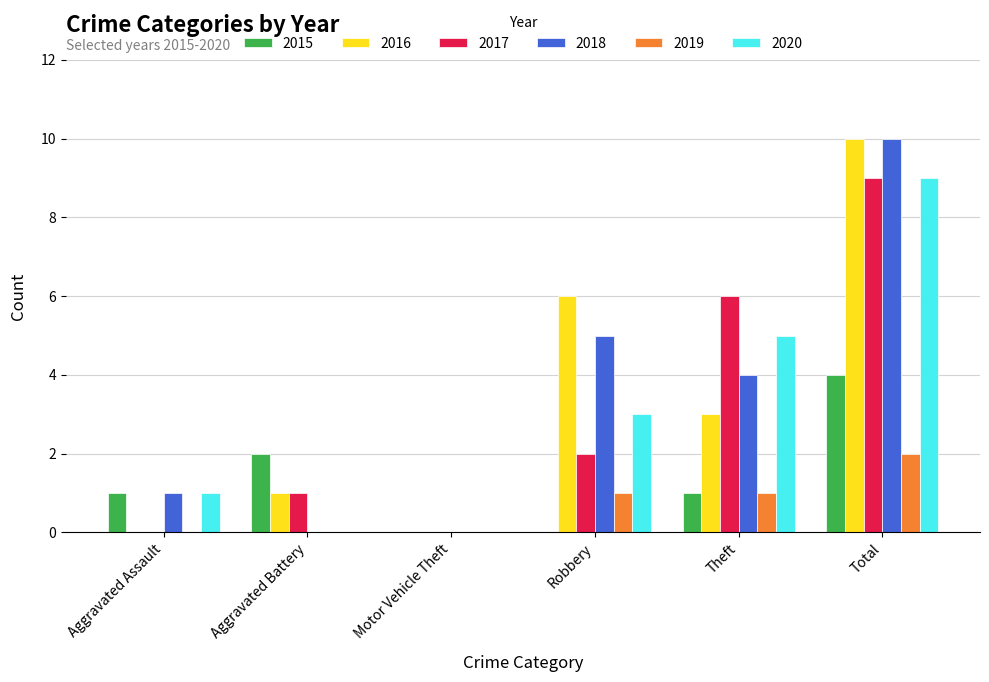

What is the highest value of the 2020 series?

9